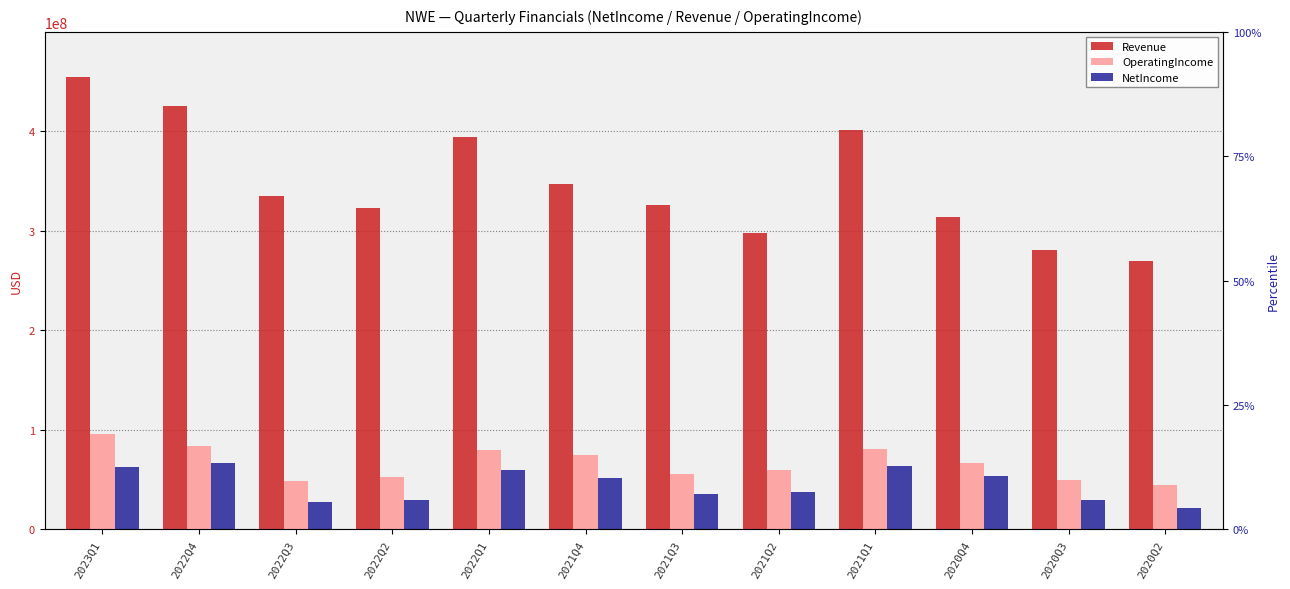

Which has a higher value, 2020Q3 or 2022Q4?

2022Q4